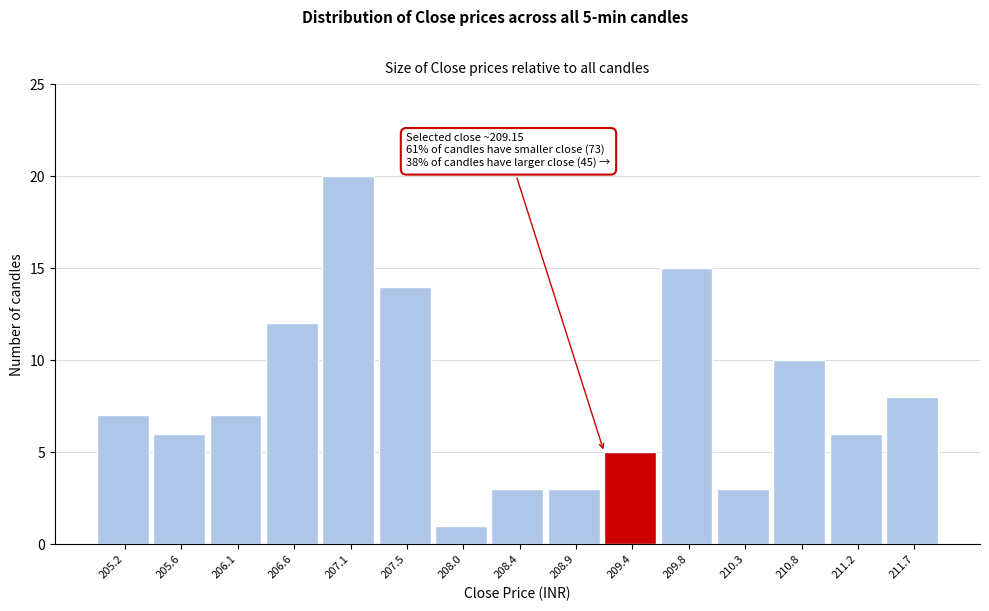

Which range on the x-axis has the tallest bar?

206.80 to 207.30